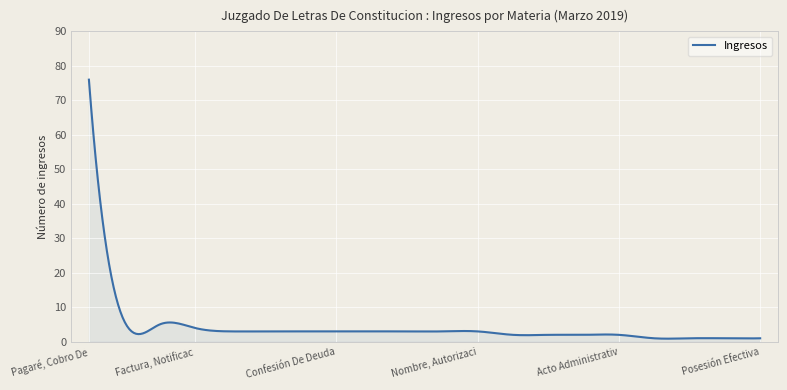

What is the greatest value displayed?

76.0